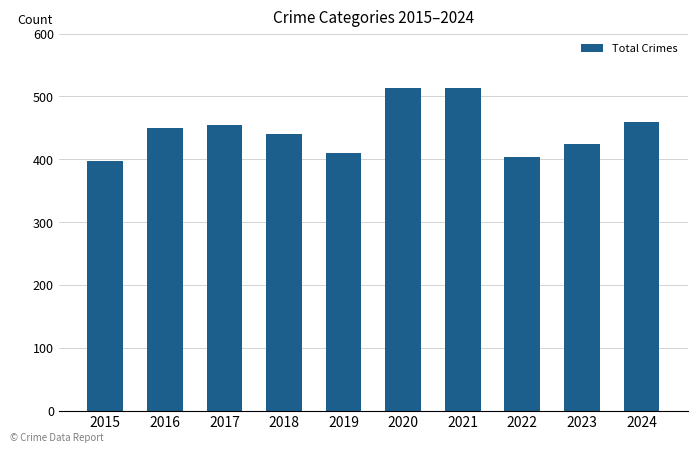

What is the greatest value displayed?

514